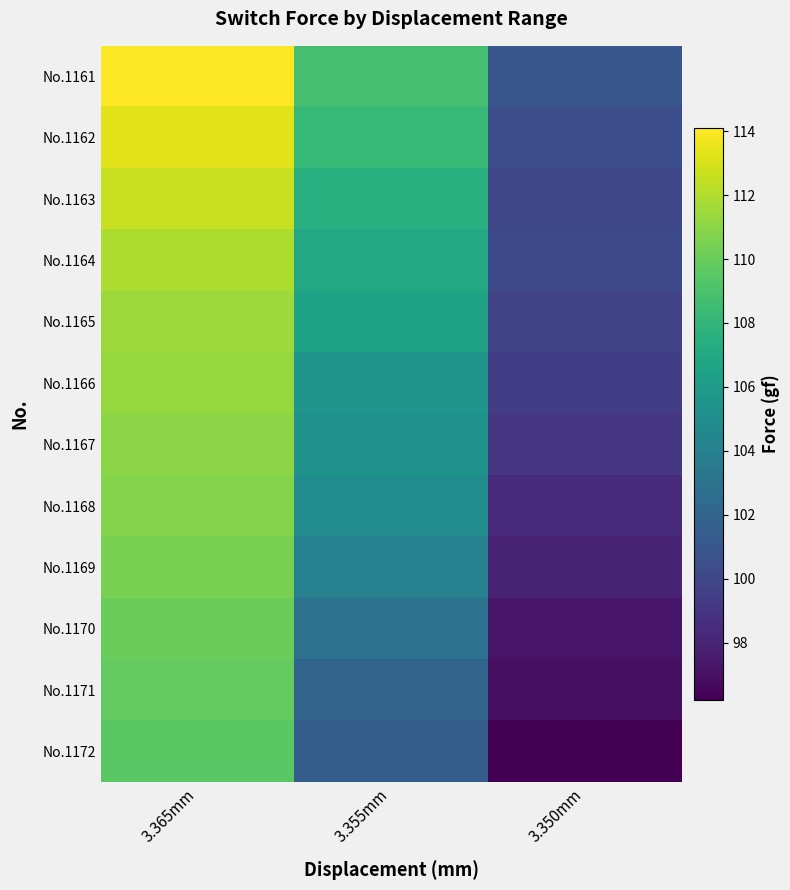

What is the spread (max minus min) of values at 3.350mm?

4.8